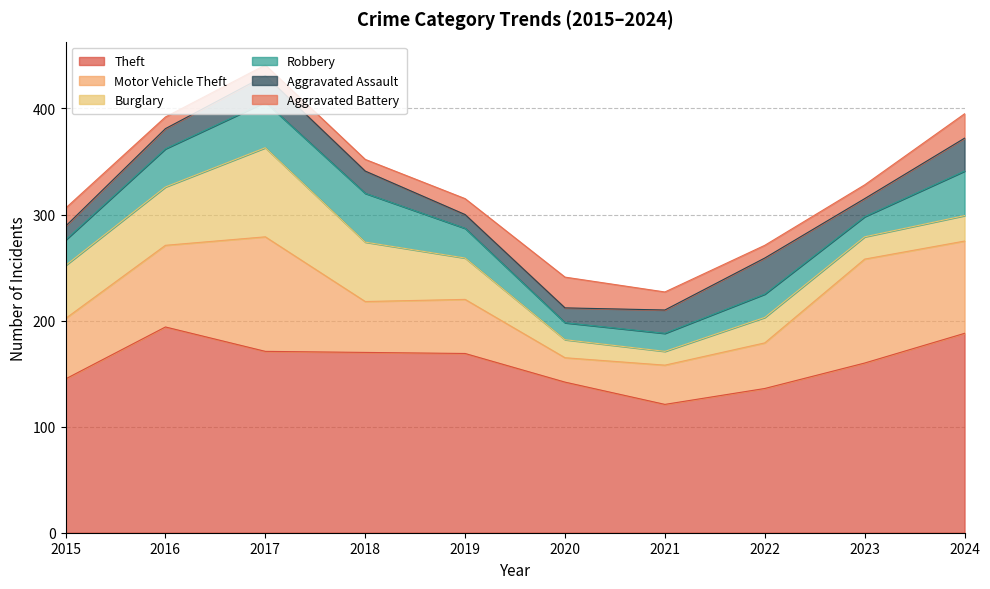

Rank the series at 2018 from highest to lowest value.

Theft, Burglary, Motor Vehicle Theft, Robbery, Aggravated Assault, Aggravated Battery